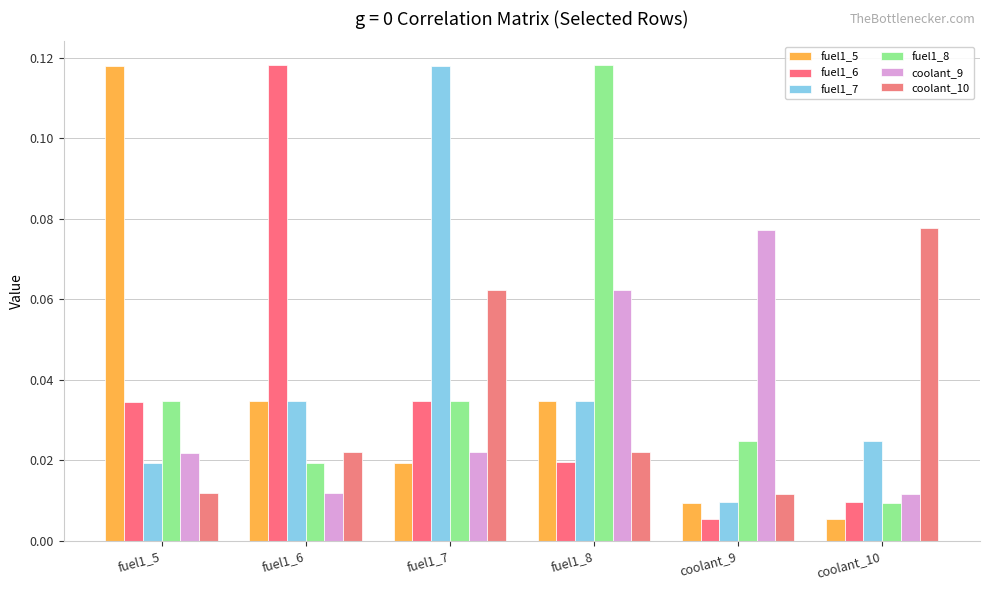

Rank the series at fuel1_7 from highest to lowest value.

fuel1_7, coolant_10, fuel1_6, fuel1_8, coolant_9, fuel1_5